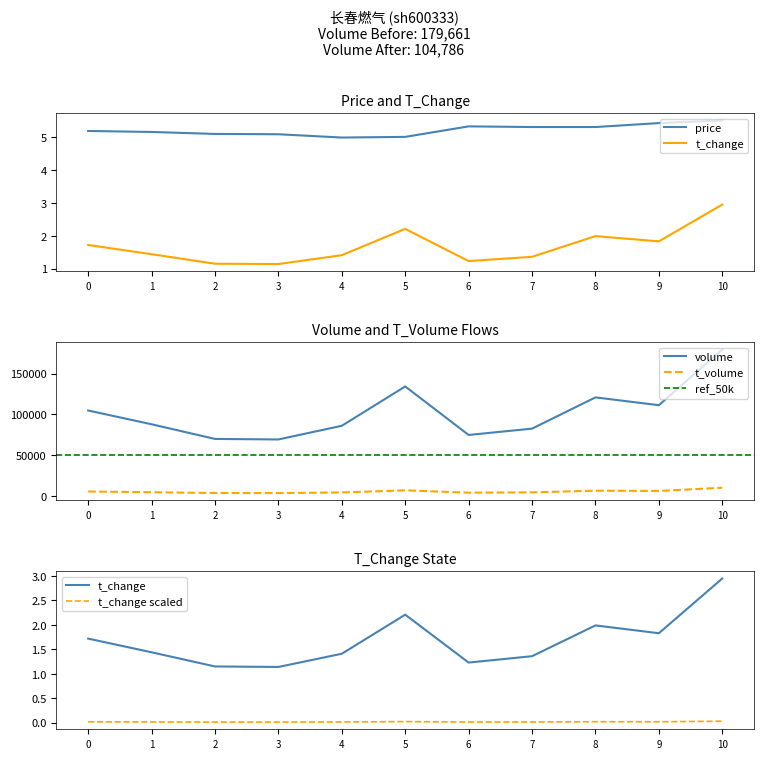

How many data points in volume are less than 87919?

5